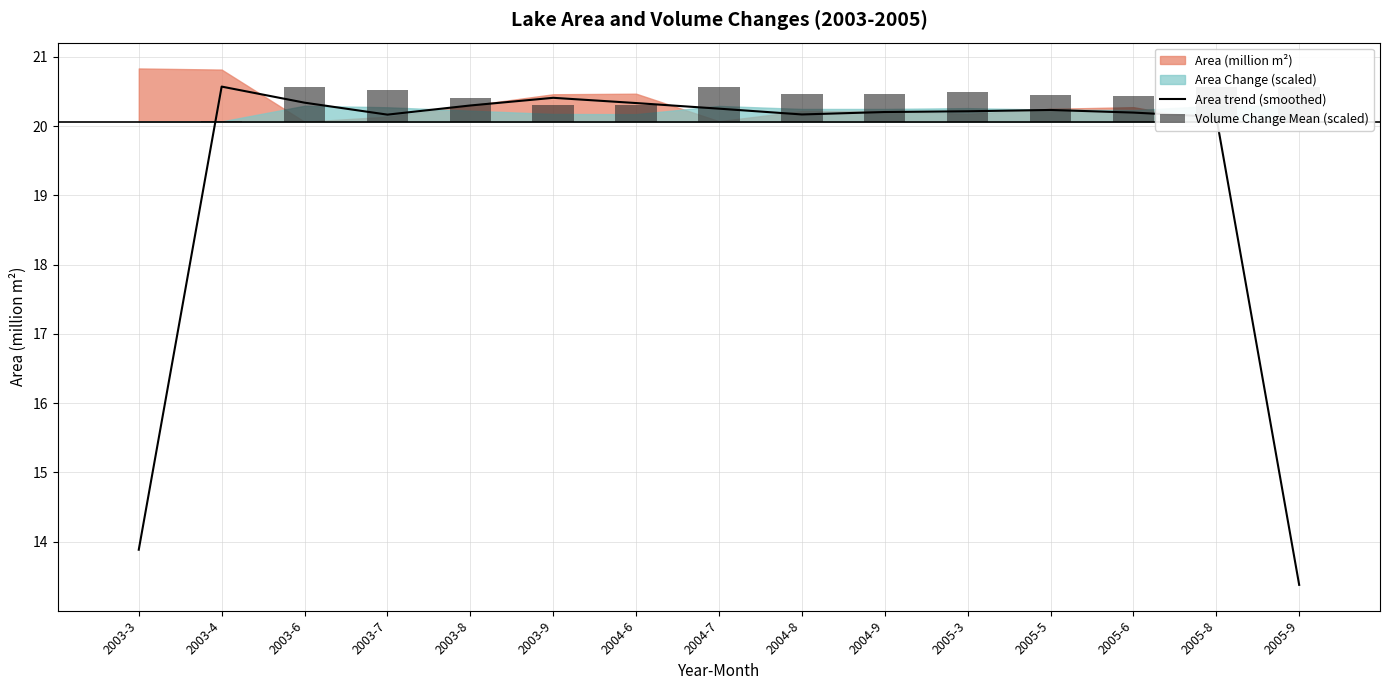

Does the chart contain any negative values?

No